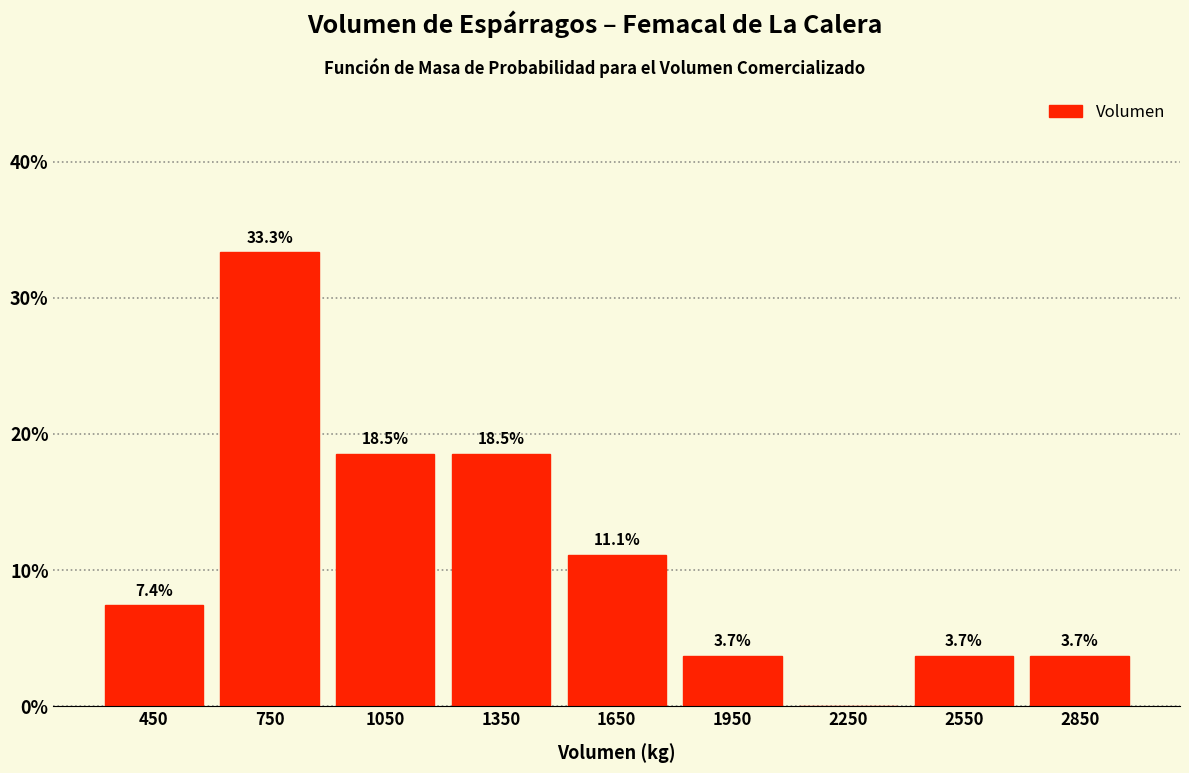

Over which range of the x-axis is the bar tallest?

600 to 900